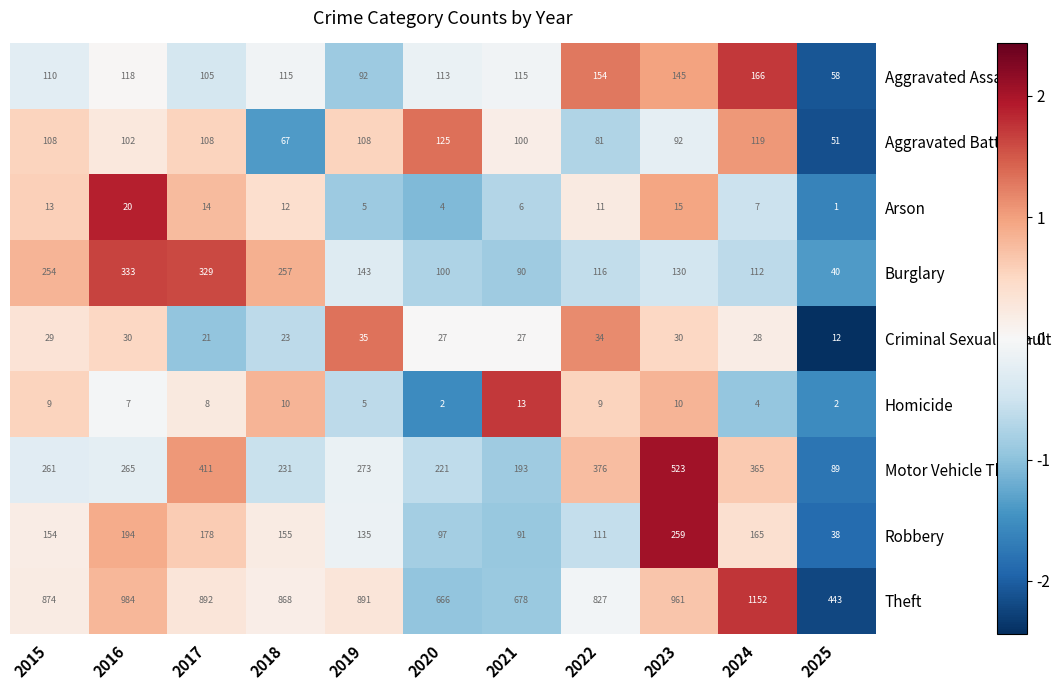

What is the smallest value displayed?

1